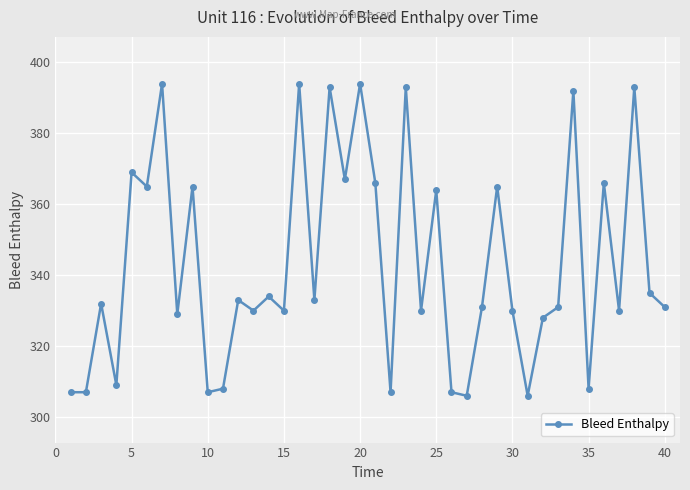

What is the greatest value displayed?

394